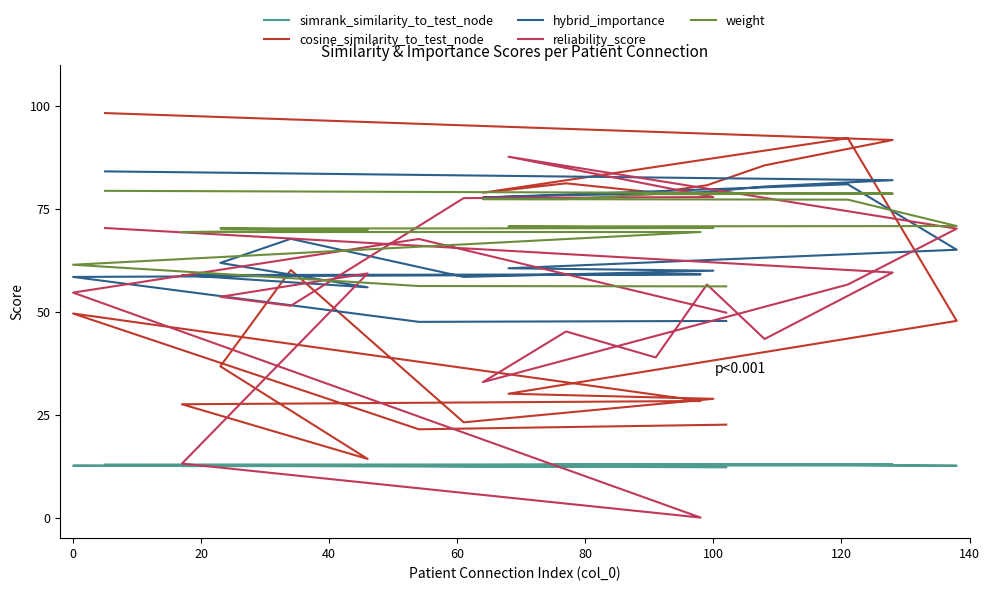

Which series has the widest spread of values?

reliability_score